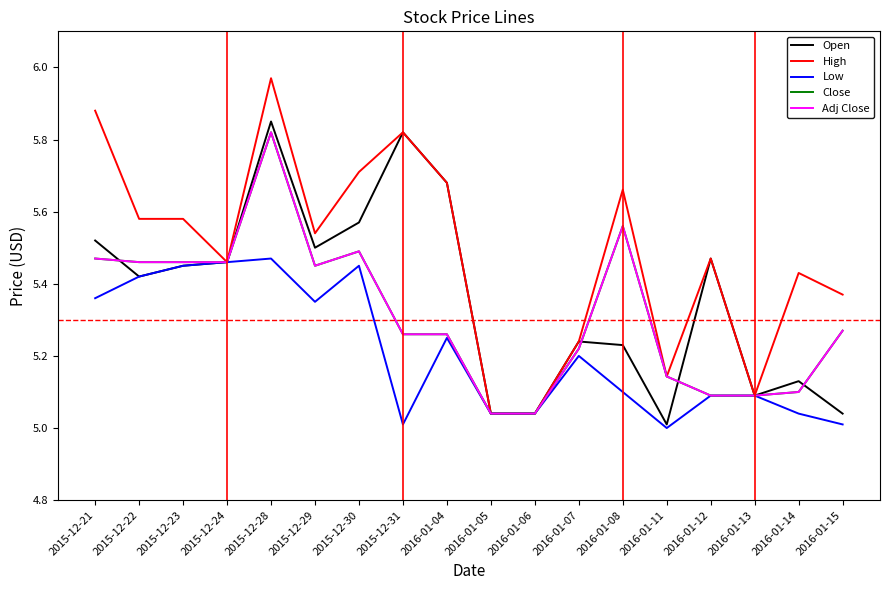

List the series in order of their peak value, lowest first.

Low, Close, Adj Close, Open, High